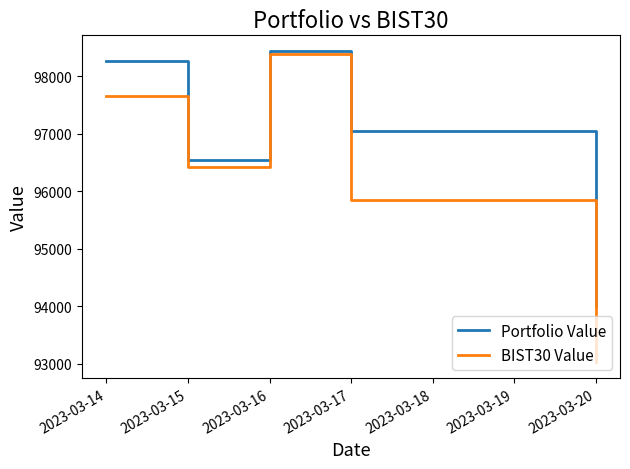

Rank the categories by Portfolio Value value from lowest to highest.

2023-03-20, 2023-03-15, 2023-03-17, 2023-03-14, 2023-03-16